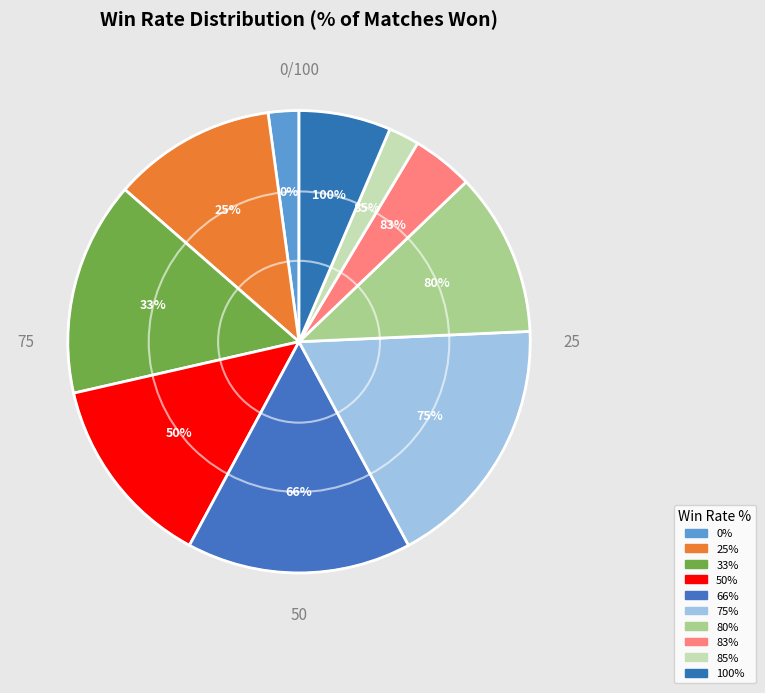

To the nearest percent, what is the difference between the largest and smallest slice percentages?

16%